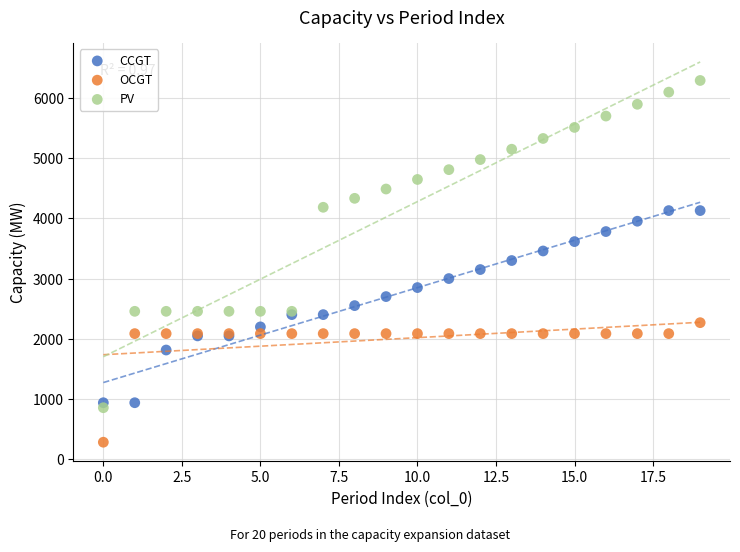

Which series has the widest spread of Y values?

PV